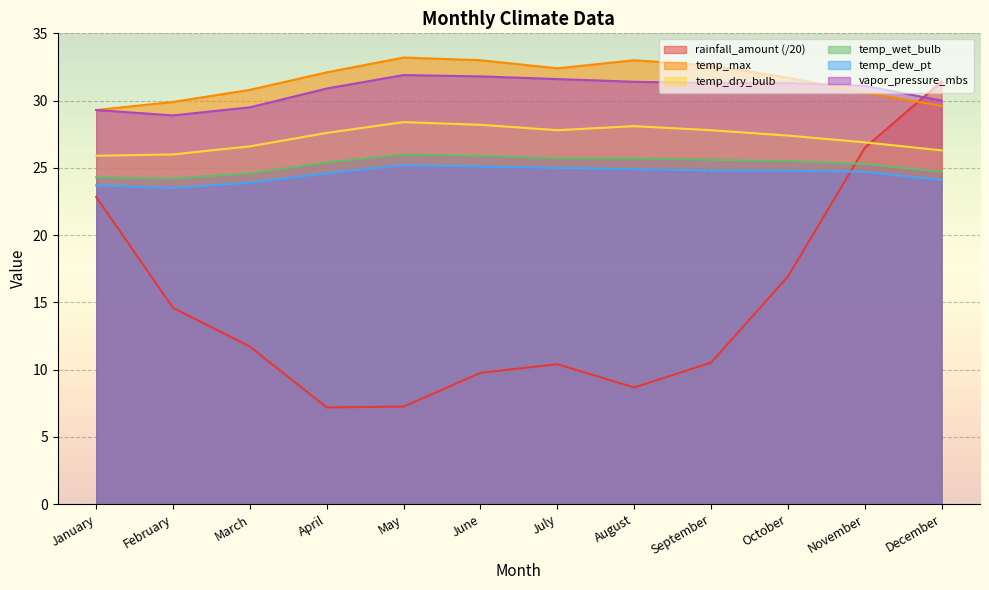

In temp_max, how many points are higher than both neighbors (excluding endpoints)?

2